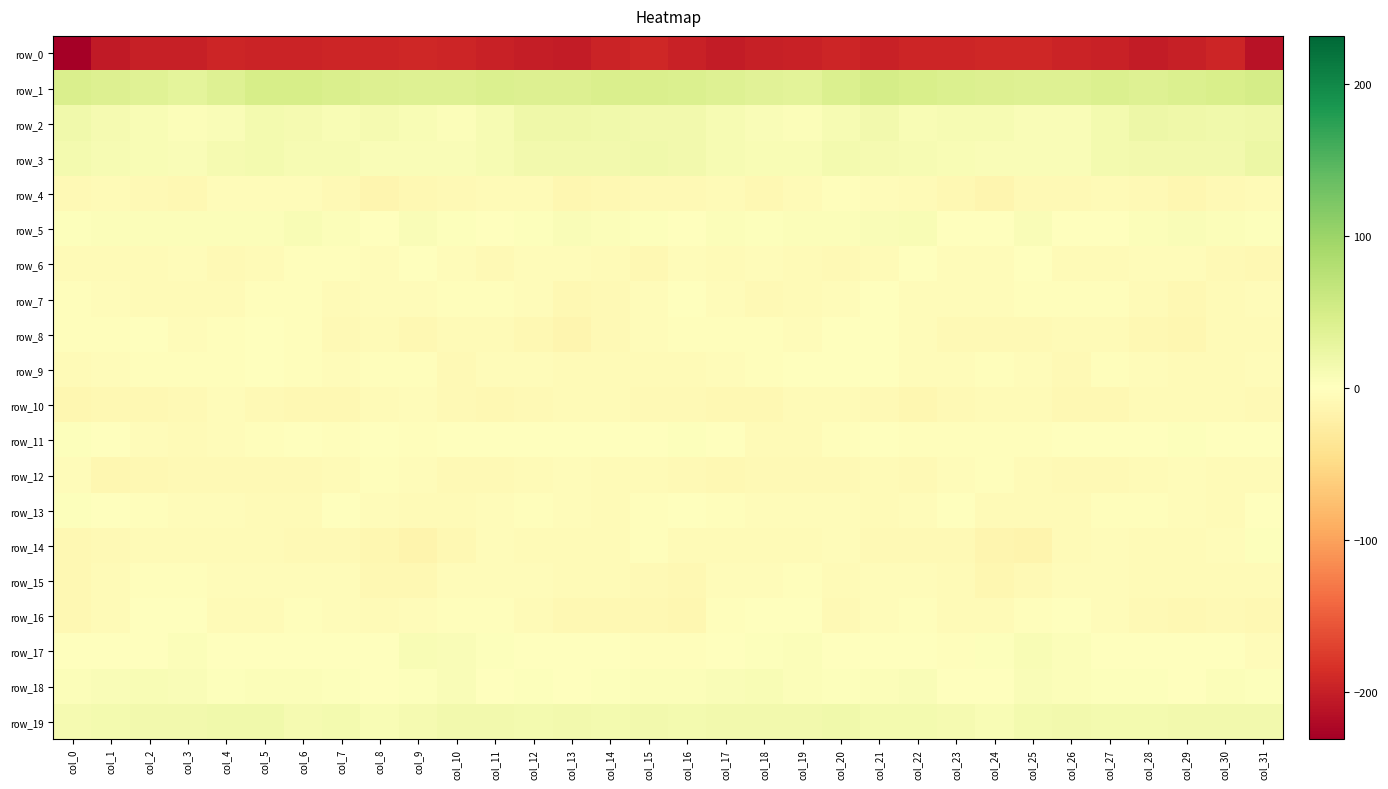

At which label is row_17 closest to 2?

col_11